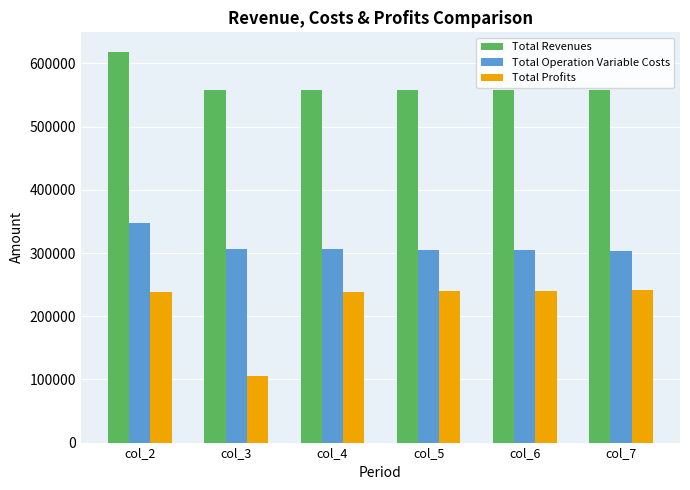

The value of Total Profits at col_4 is 55804.7. True or false?

False